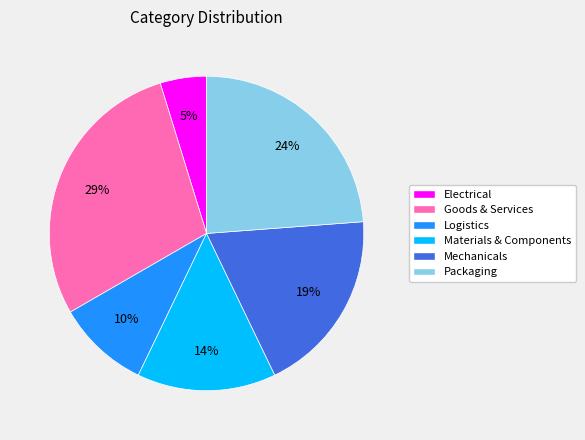

What is the smallest slice in the pie chart?

Electrical